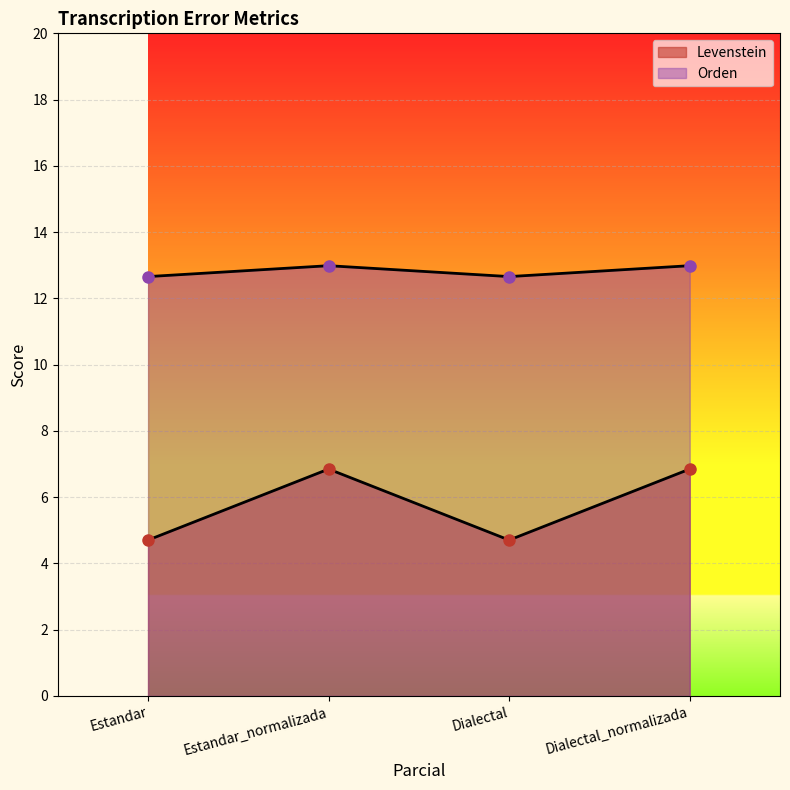

In Orden, how many points are lower than both neighbors (excluding endpoints)?

1